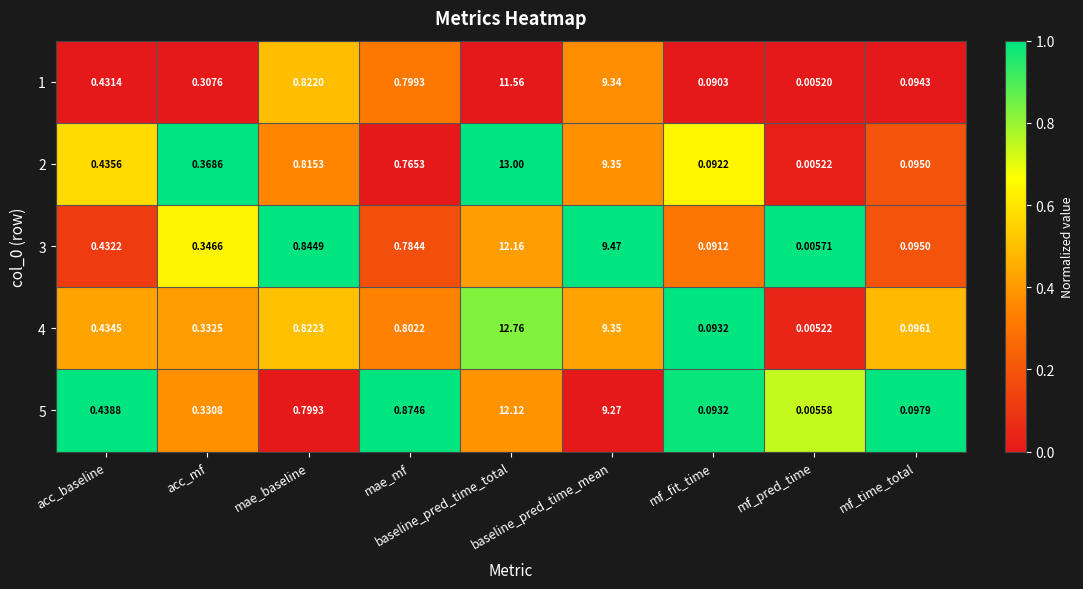

List the labels in order of 1 value, largest first.

baseline_pred_time_total, baseline_pred_time_mean, mae_baseline, mae_mf, acc_baseline, acc_mf, mf_time_total, mf_fit_time, mf_pred_time